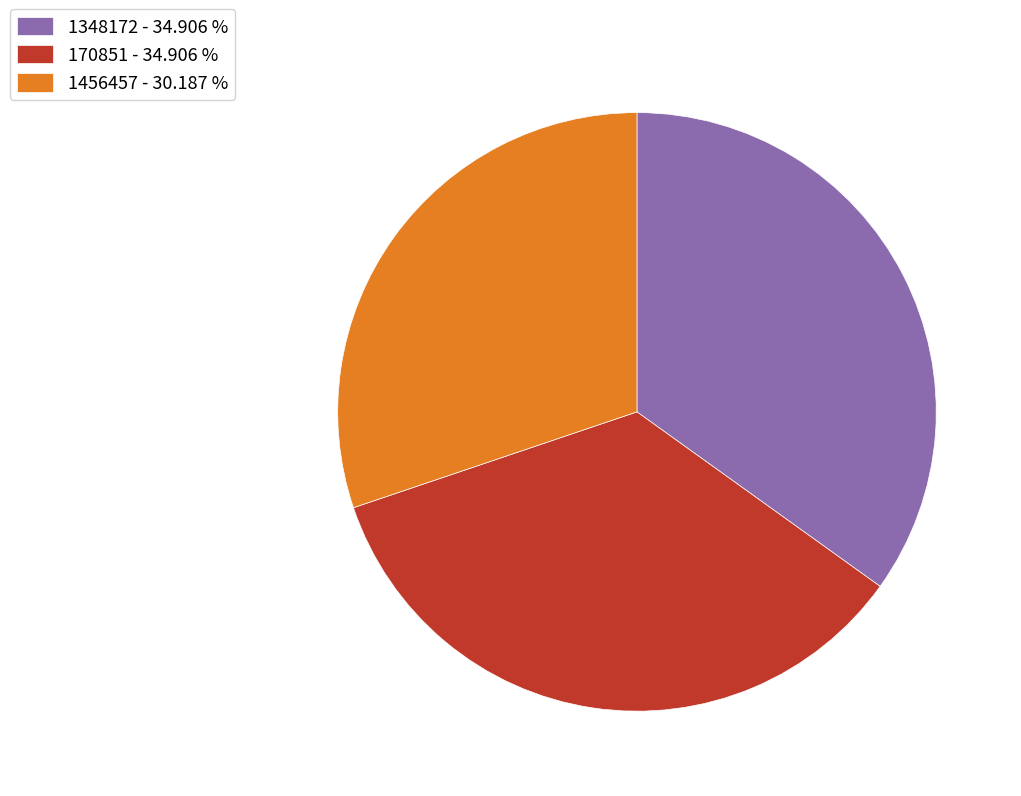

Do 1456457 - 30.187 % and 1348172 - 34.906 % together represent more than half of the pie?

Yes